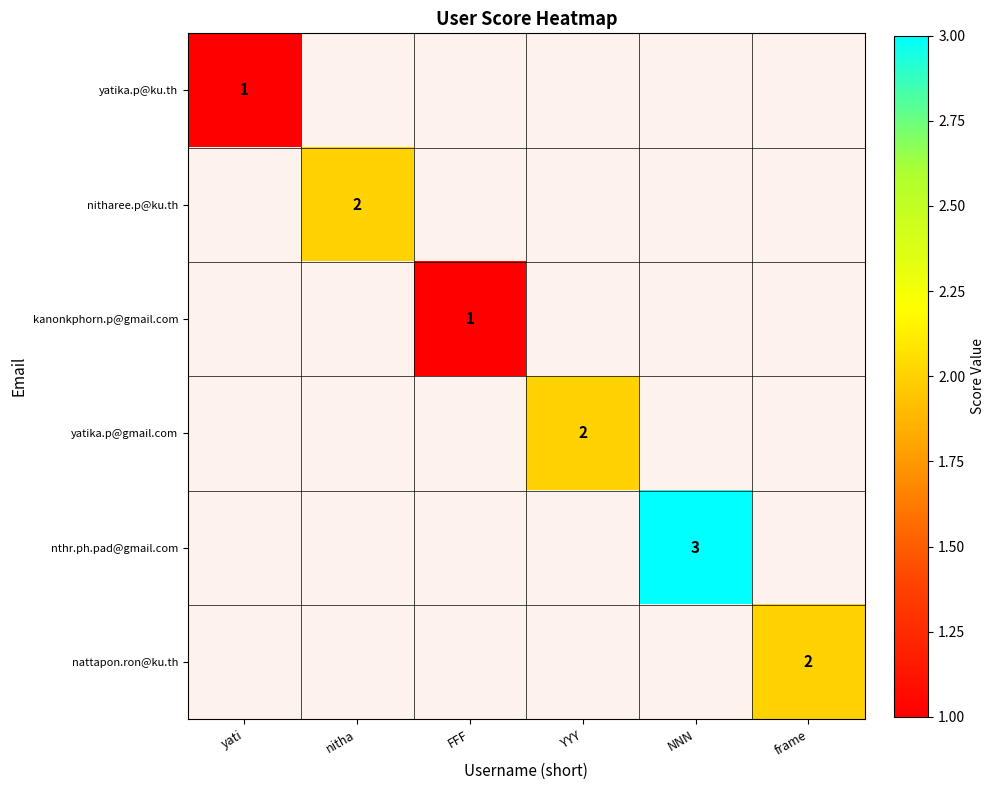

Which series changed the most between FFF and NNN?

nthr.ph.pad@gmail.com